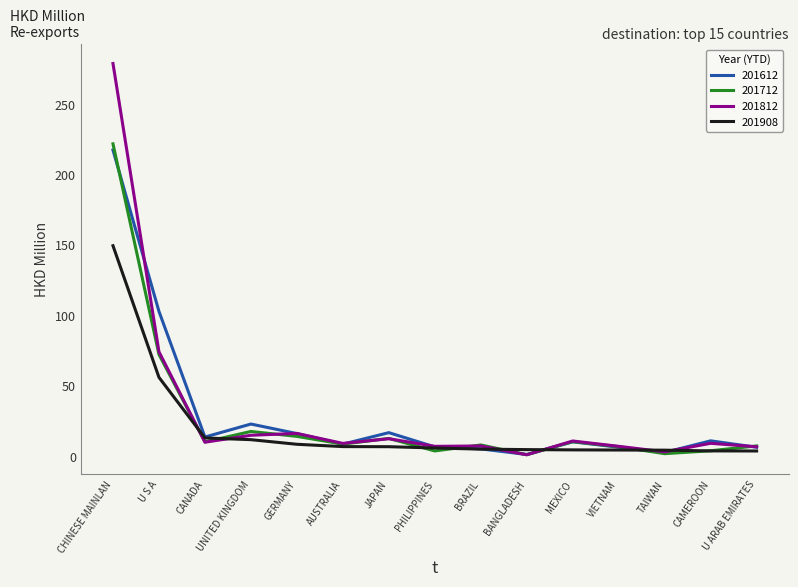

Is it true that 201612 equals 102.9 at U S A?

True